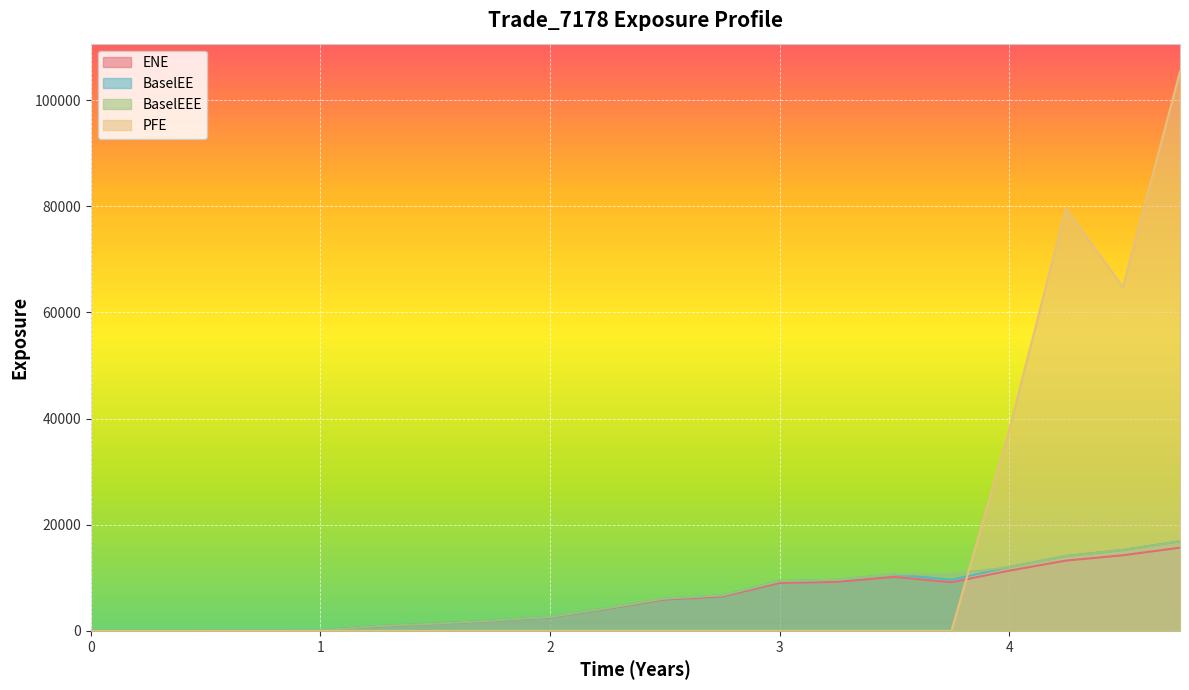

The BaselEE series shows 23803.1 at 4.49478. True or false?

False